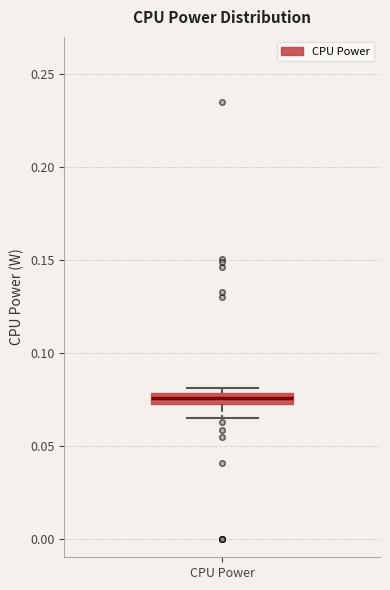

Where is the lower edge of the box for CPU Power on the y-axis? The values are not printed on the chart, so give them approximately, as read against the axis.

0.070